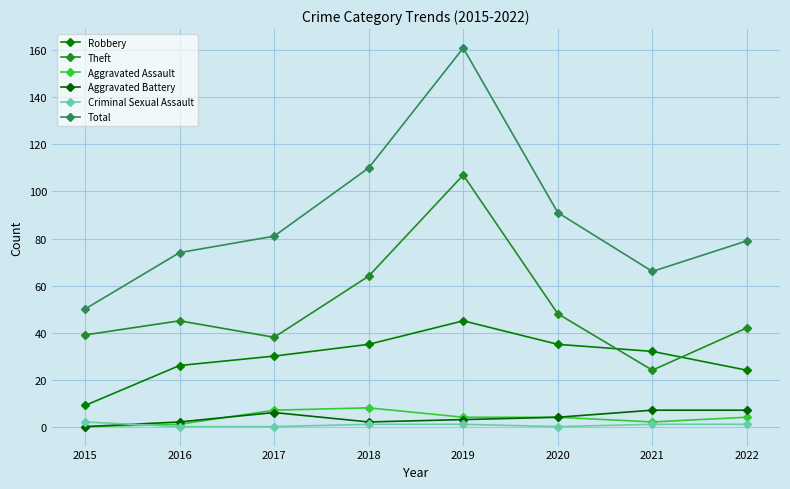

What are all the series names shown in the legend?

Robbery, Theft, Aggravated Assault, Aggravated Battery, Criminal Sexual Assault, Total